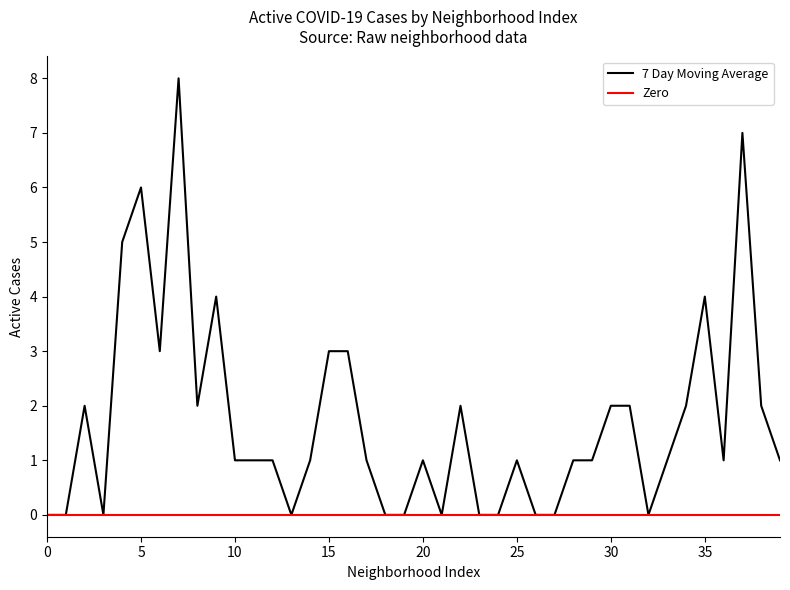

List the series in order of their peak value, lowest first.

Zero, 7 Day Moving Average